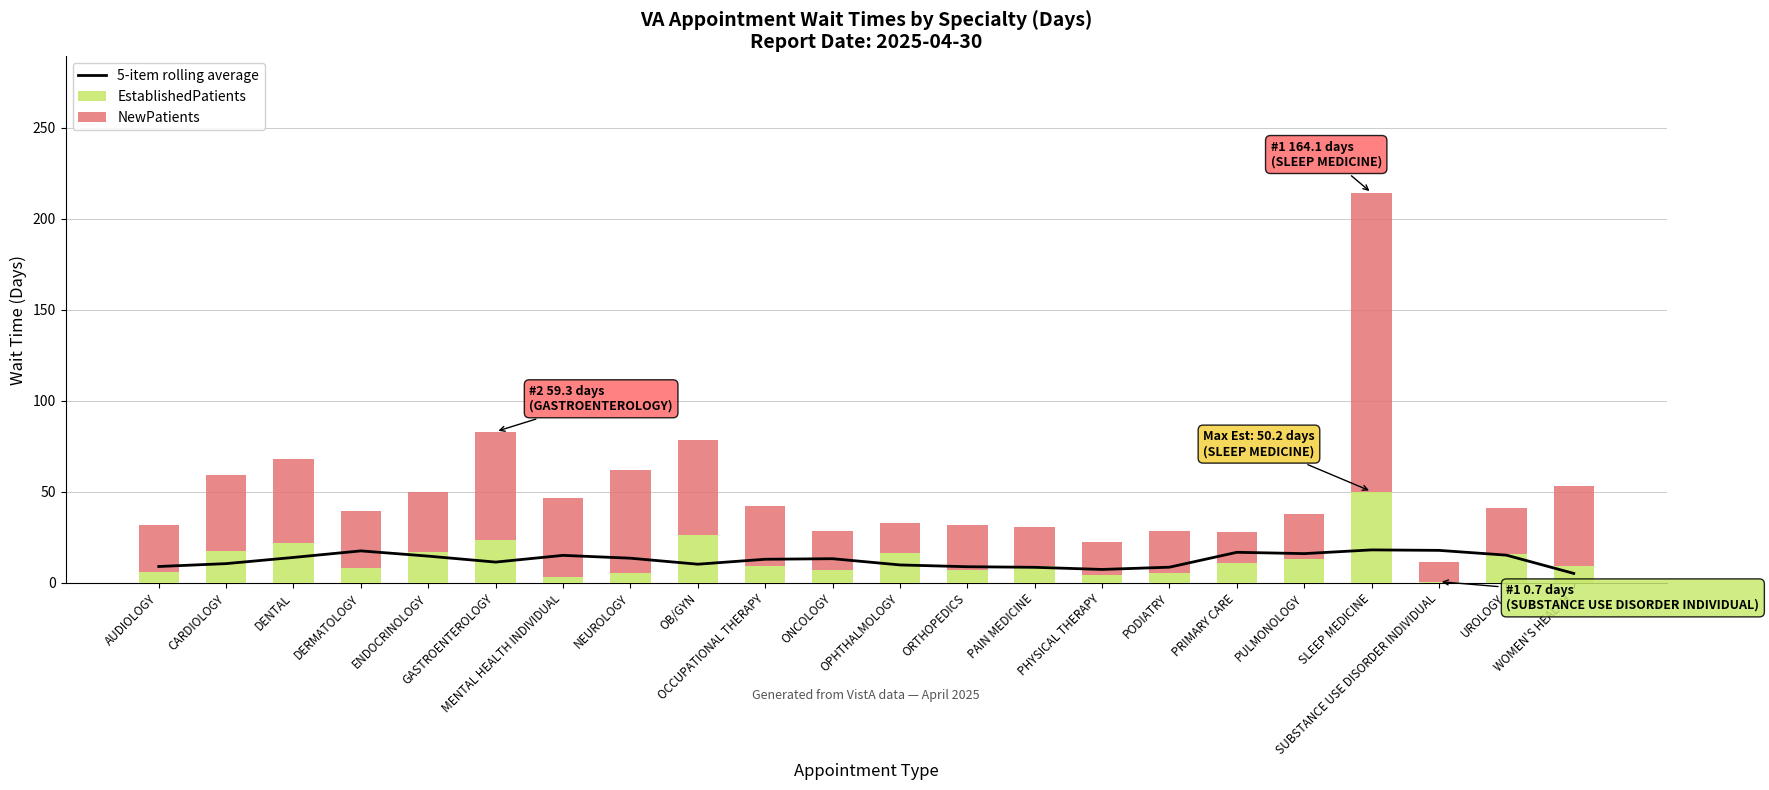

What is the sum of the EstablishedPatients values at GASTROENTEROLOGY and OB/GYN?

50.2